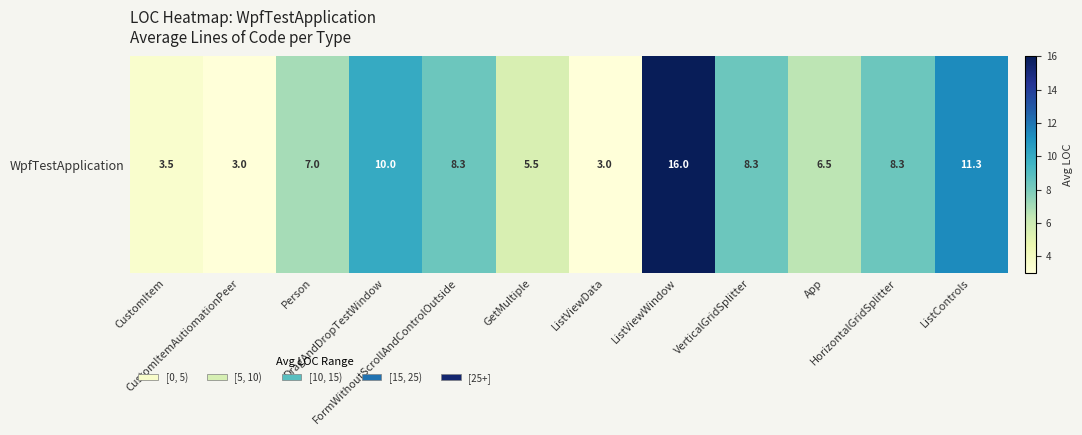

Reading left to right, extract all data points from this chart.

CustomItem=3.5	CustomItemAutiomationPeer=3.0	Person=7.0	DragAndDropTestWindow=10.0	FormWithoutScrollAndControlOutside=8.3	GetMultiple=5.5	ListViewData=3.0	ListViewWindow=16.0	VerticalGridSplitter=8.3	App=6.5	HorizontalGridSplitter=8.3	ListControls=11.3